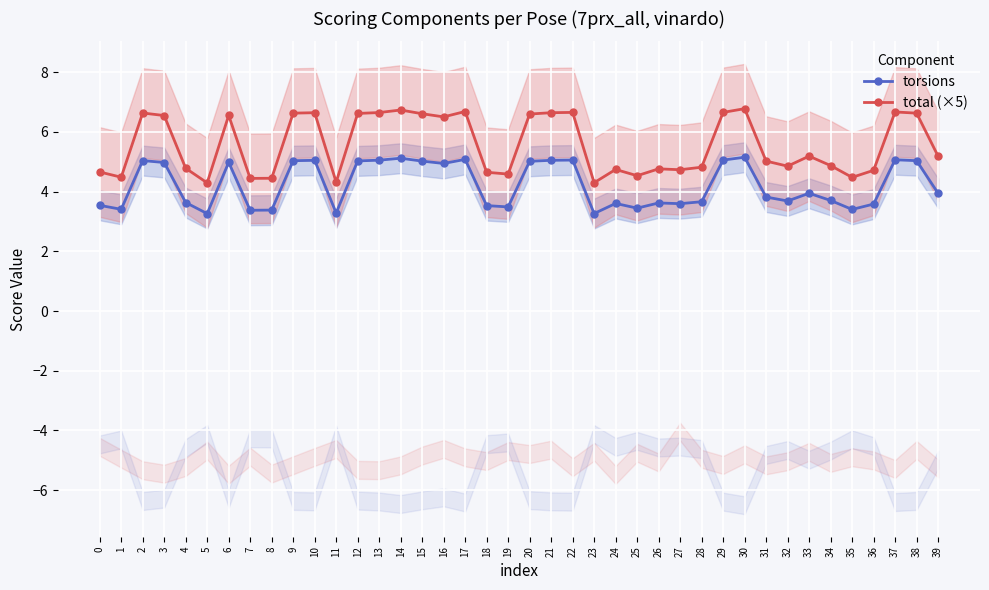

True or false: total (×5) has more than 0 interior local peaks.

True